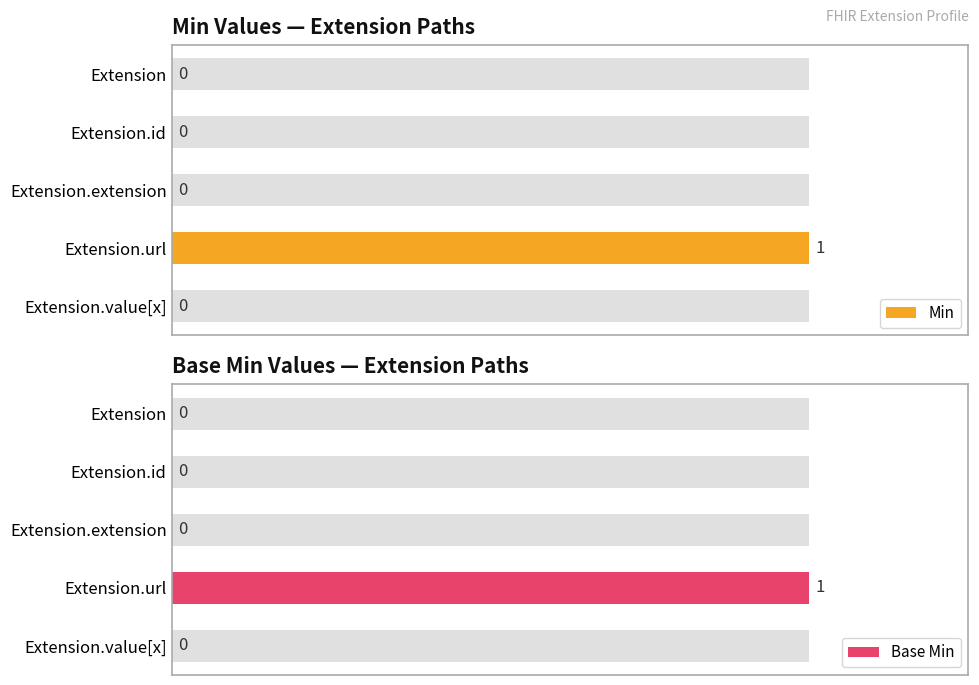

Is it true that Base Min equals 0 at Extension.value[x]?

False